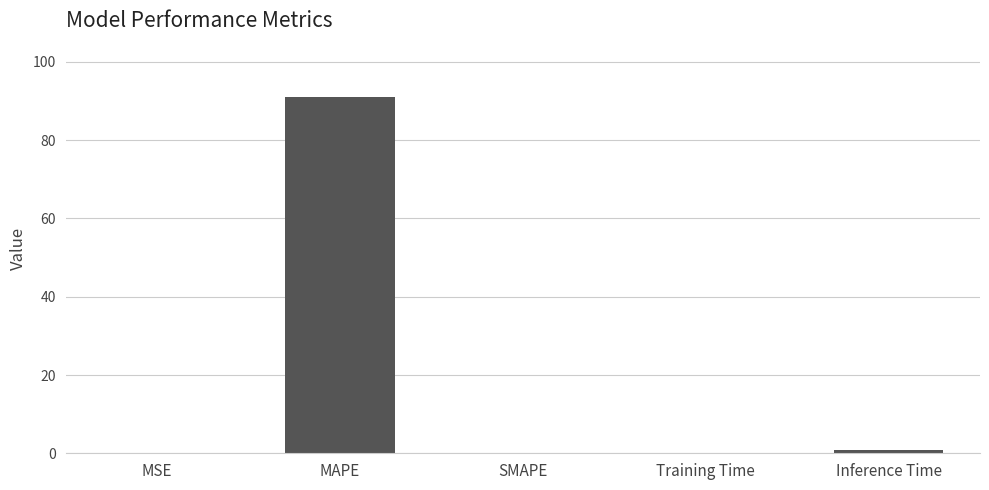

Which label corresponds to the largest value in the chart?

MAPE